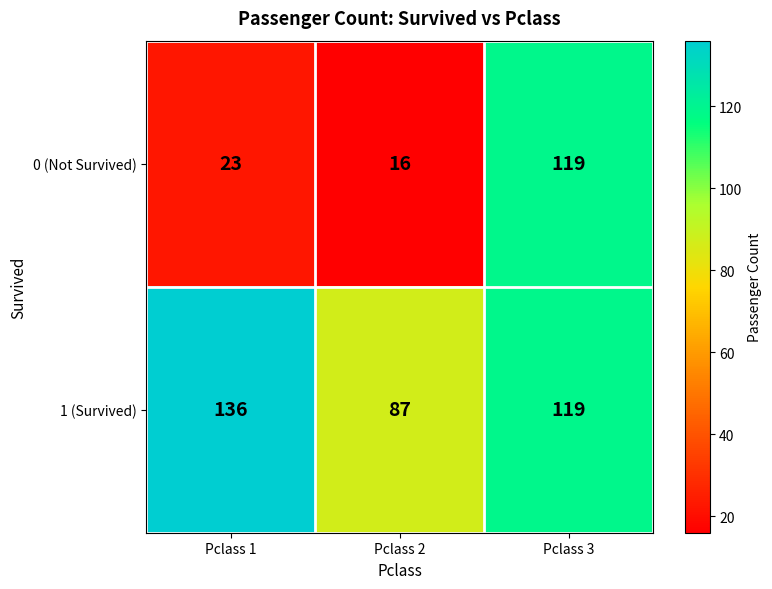

What is the sum of the 1 (Survived) values at Pclass 1 and Pclass 2?

223